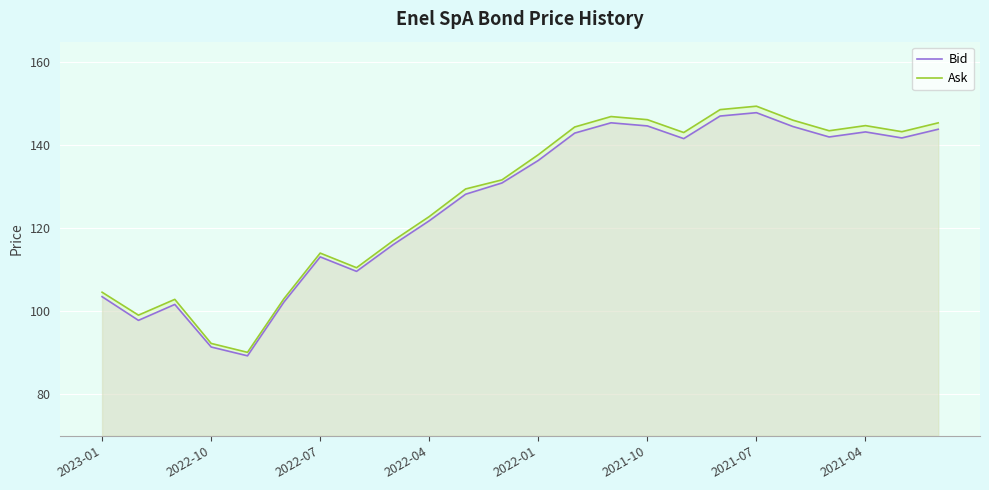

Reading right to left, transcribe all the data shown in this chart.

Bid: 143.9	141.8	143.2	142.0	144.6	147.9	147.1	141.6	144.7	145.4	143.0	136.4	130.9	128.2	121.8	116.0	109.6	113.1	102.2	89.3	91.4	101.7	97.8	103.5
Ask: 145.4	143.3	144.8	143.5	146.1	149.4	148.6	143.1	146.2	147.0	144.4	137.8	131.7	129.5	122.8	117.0	110.5	114.0	103.0	90.1	92.3	102.9	99.1	104.6